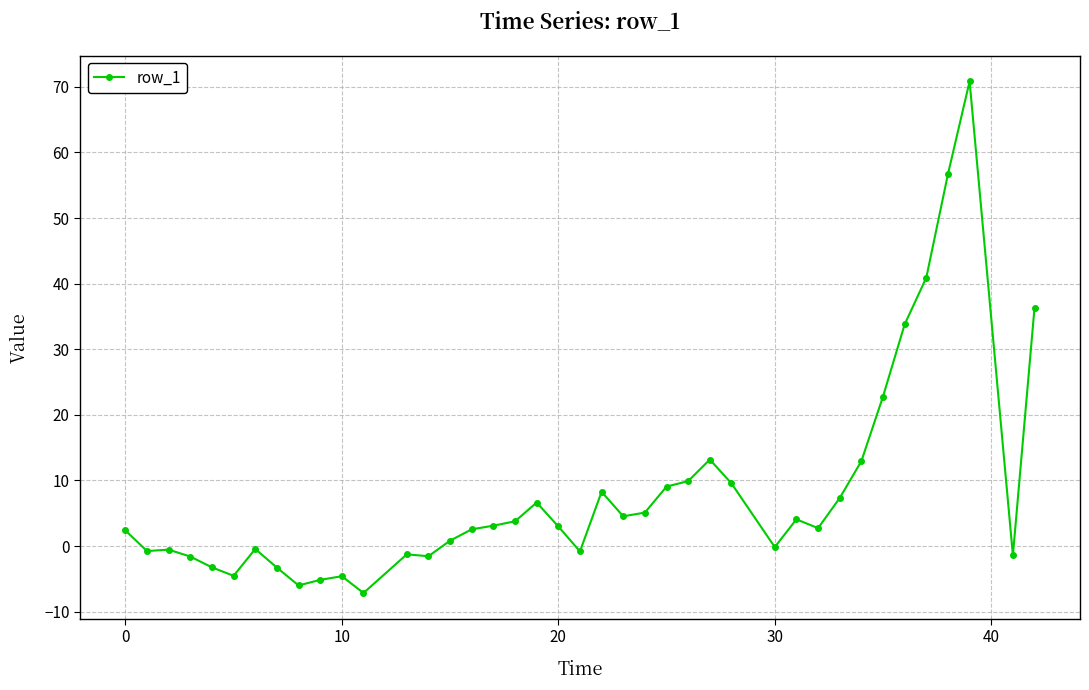

True or false: there are more than 1 points higher than both neighbors.

True